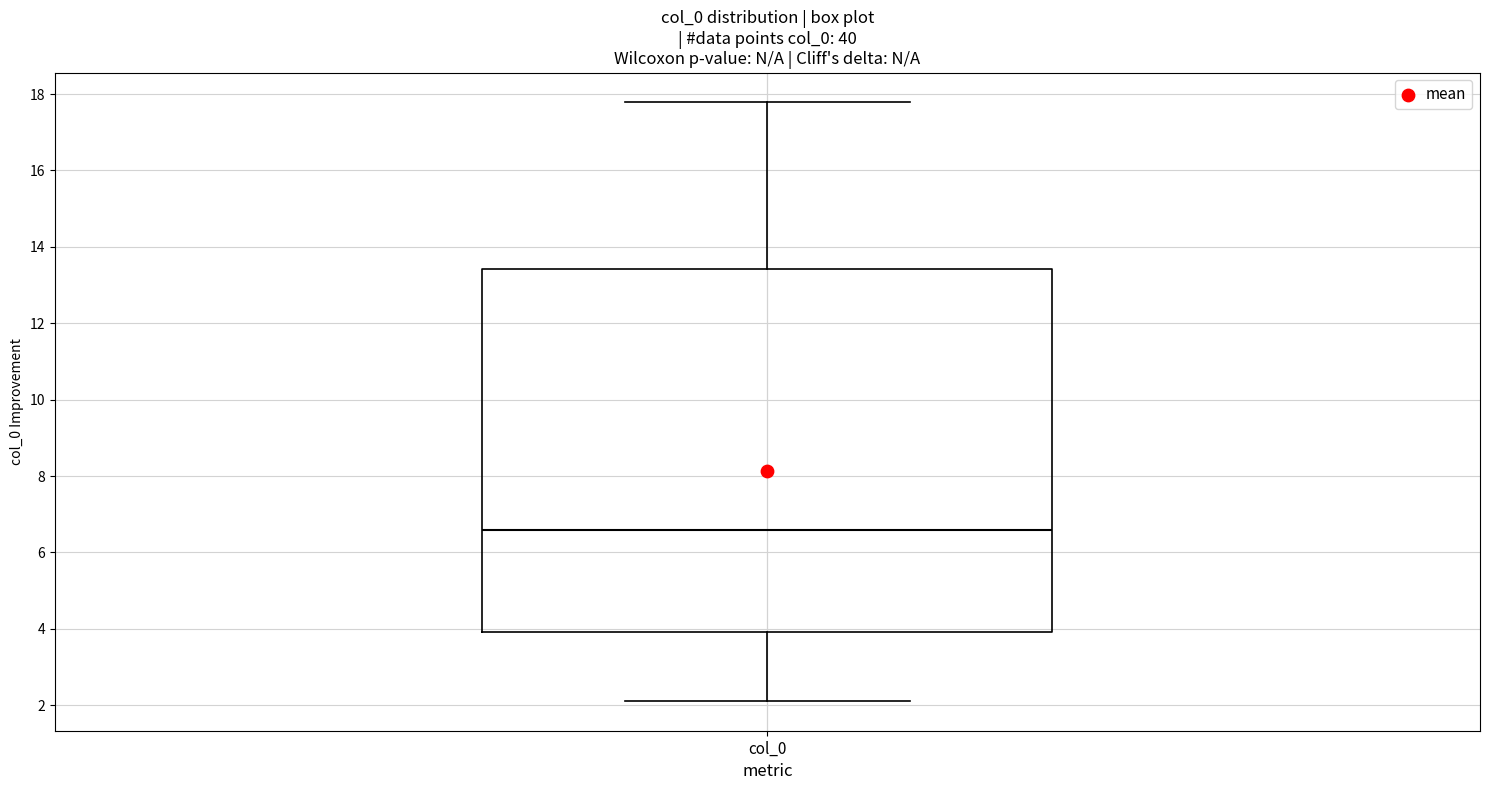

Read this box plot against the y-axis: the position of the median line, the range covered by the box, and the ends of both whiskers. The values are not printed on the chart, so give them approximately, as read against the axis.

median 6.6, box 4.0 to 13.4, whiskers 2.2 to 17.8